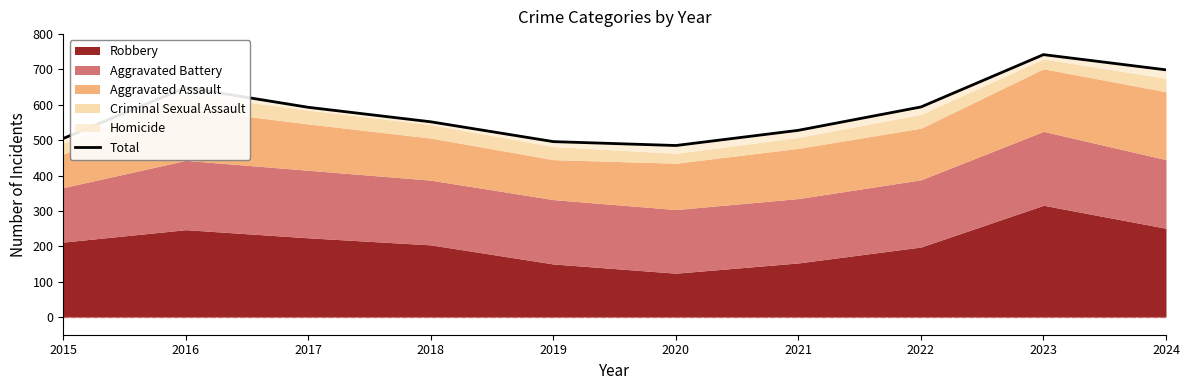

What is the value of the 8th point from the left?

594